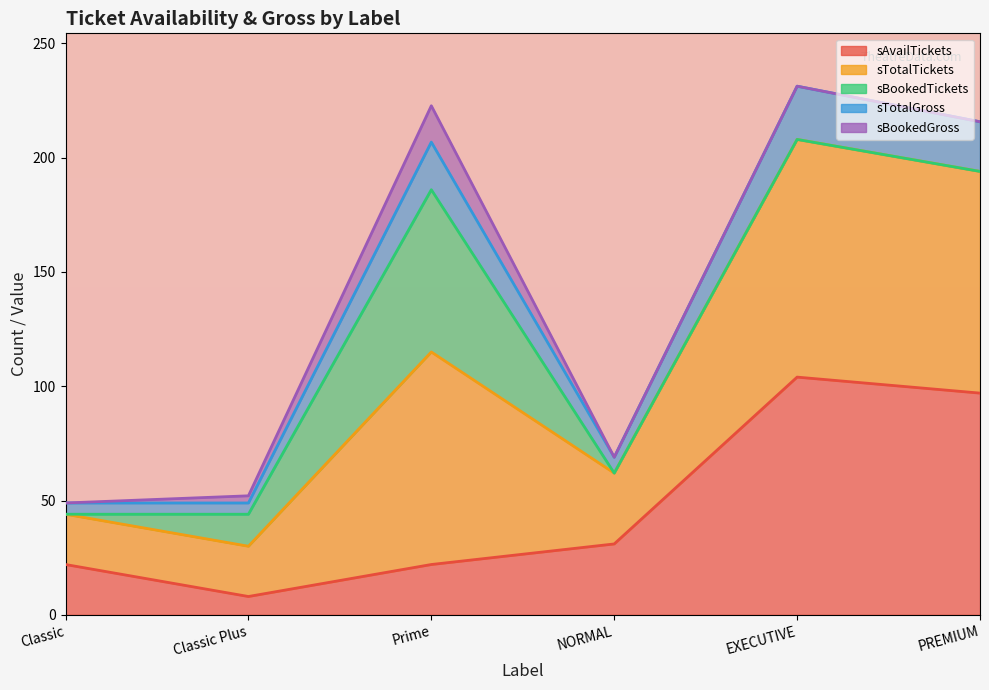

The sAvailTickets series shows 4.5 at Classic. True or false?

False